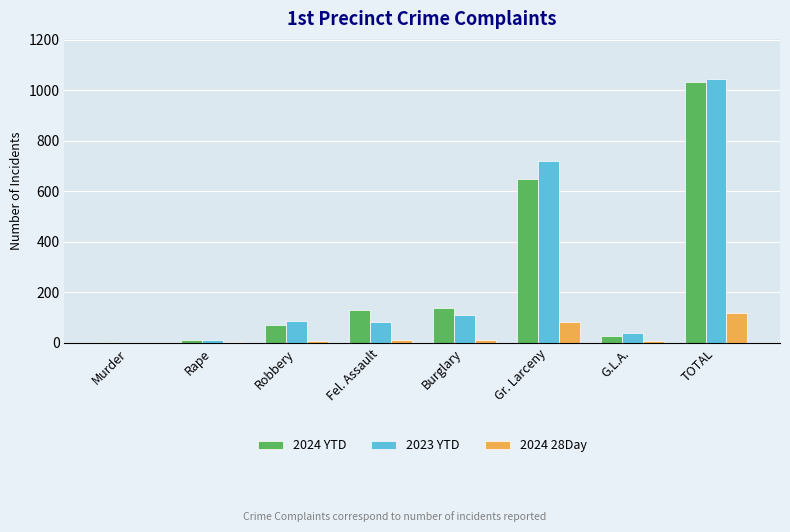

Count the number of categories in the chart.

8